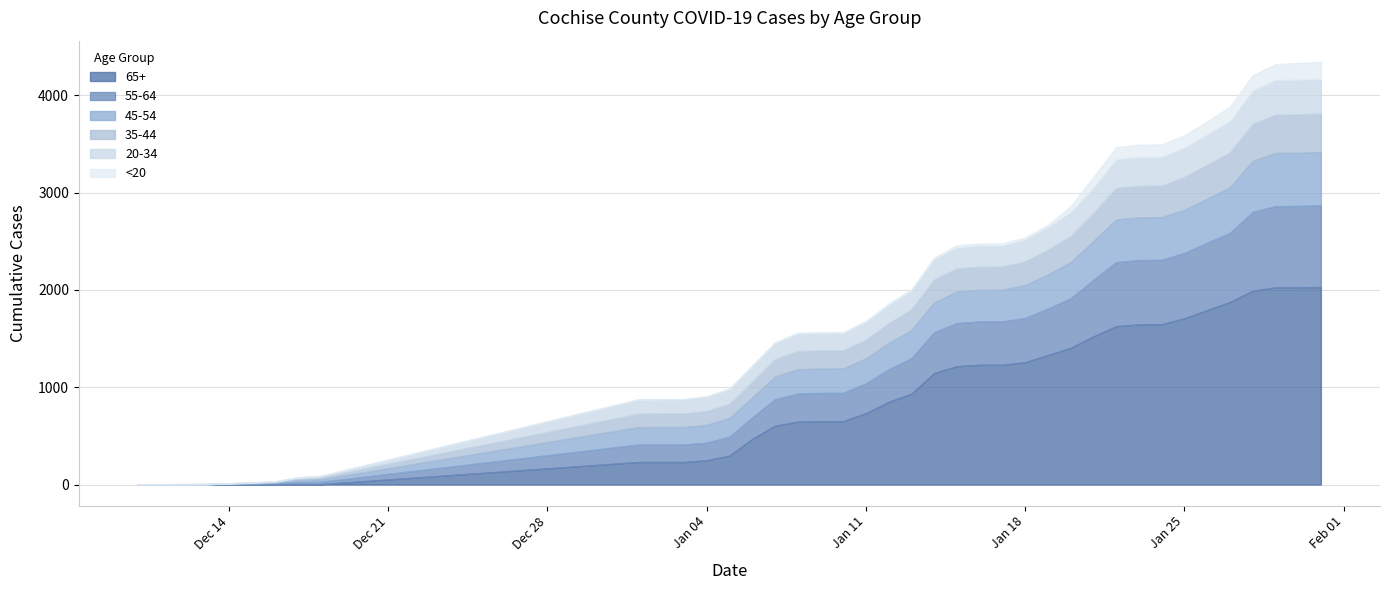

What is the difference between the maximum and minimum values in the 20-34 series?

357